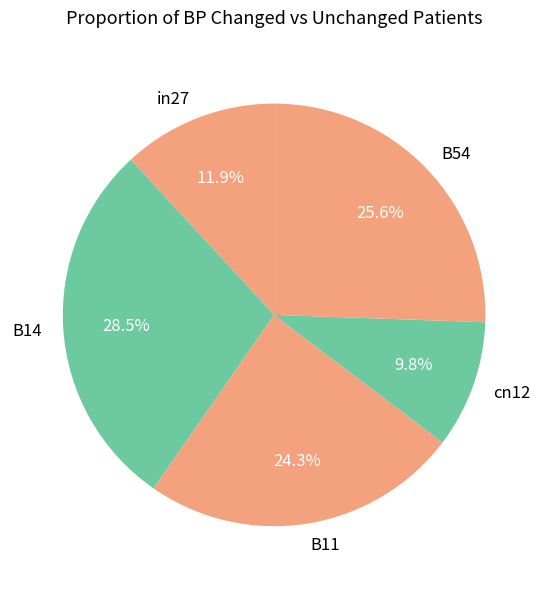

Rank the categories by value from lowest to highest.

cn12, in27, B11, B54, B14